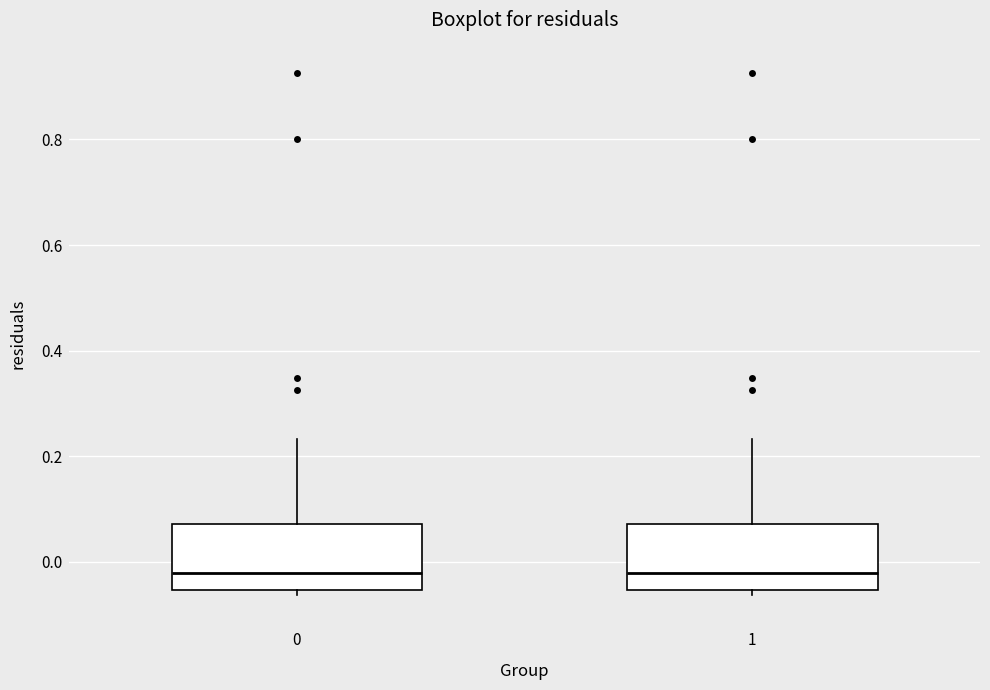

Reading left to right, read every box against the y-axis: the position of its median line, the range the box covers, and the ends of its whiskers. The values are not printed on the chart, so give them approximately, as read against the axis.

0: median -0.02, box -0.06 to 0.08, whiskers -0.06 (just below the box's lower edge) to 0.24
1: median -0.02, box -0.06 to 0.08, whiskers -0.06 (just below the box's lower edge) to 0.24